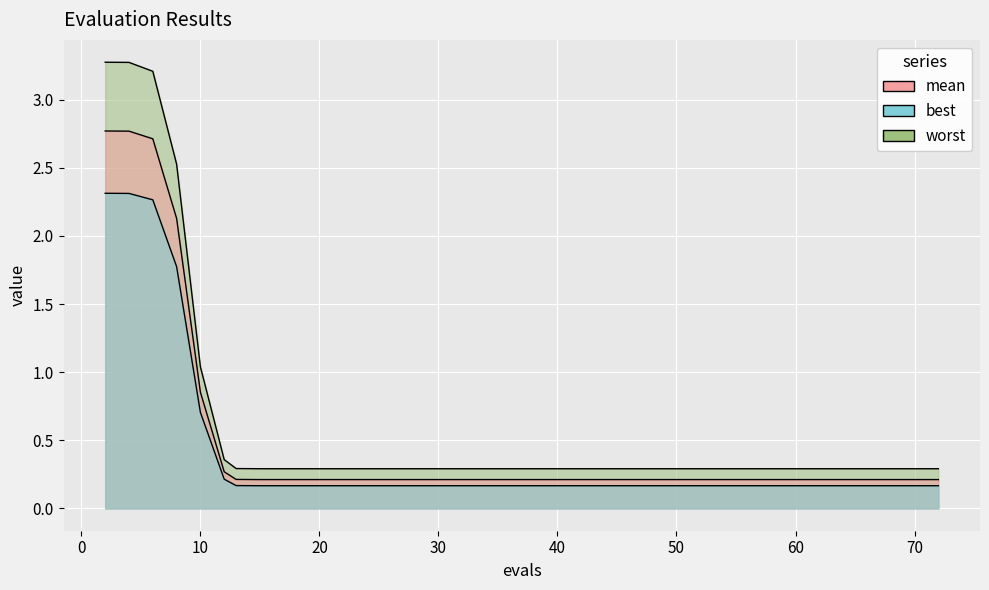

True or false: worst has more than 2 points higher than both neighbors.

False